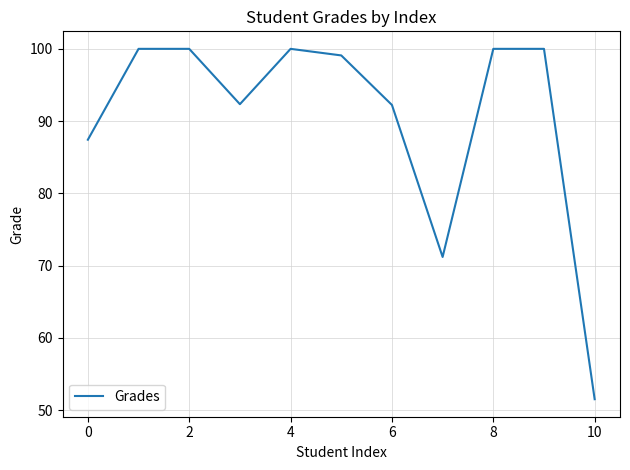

What is the difference between the maximum and minimum values?

48.5